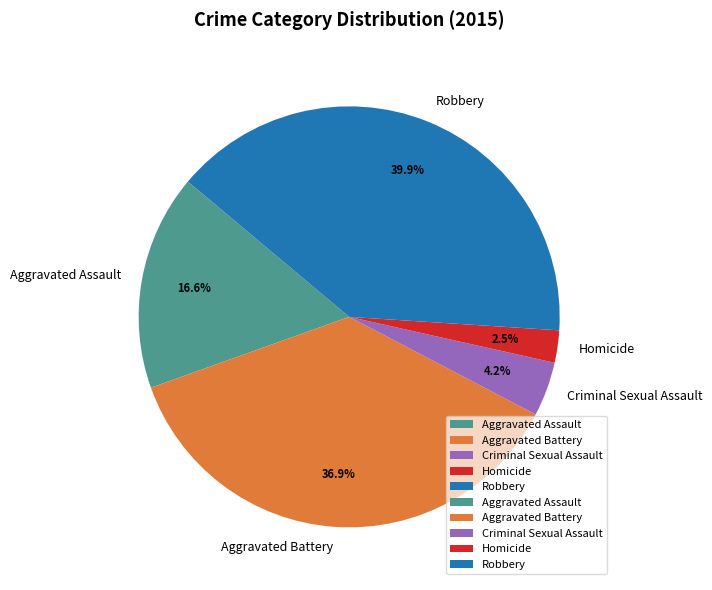

To the nearest percent, what is the combined percentage of Criminal Sexual Assault and Homicide?

7%